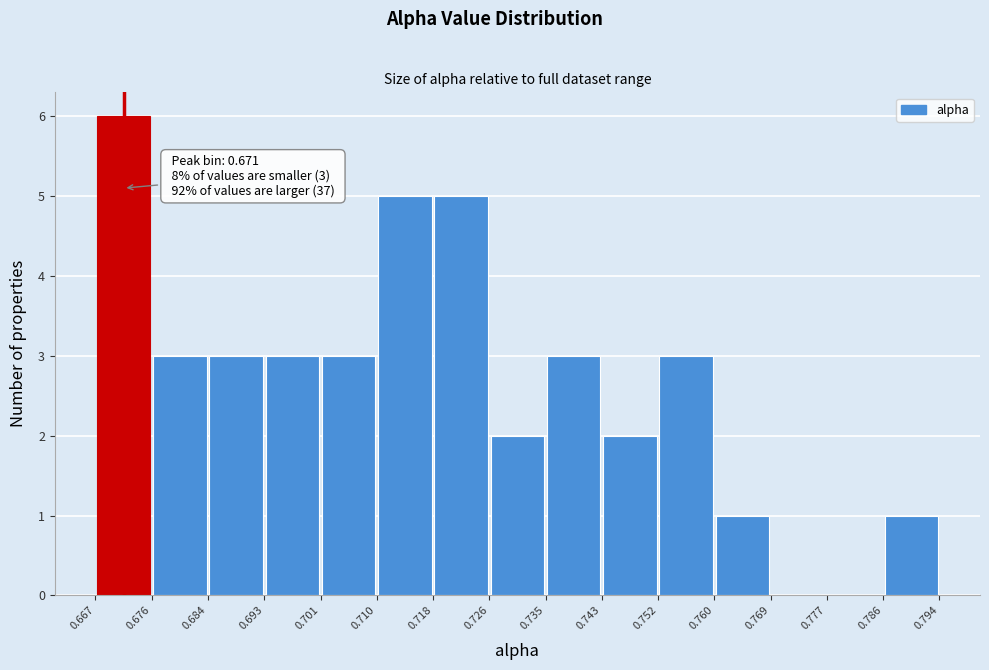

Which range on the x-axis has the tallest bar?

0.667 to 0.676